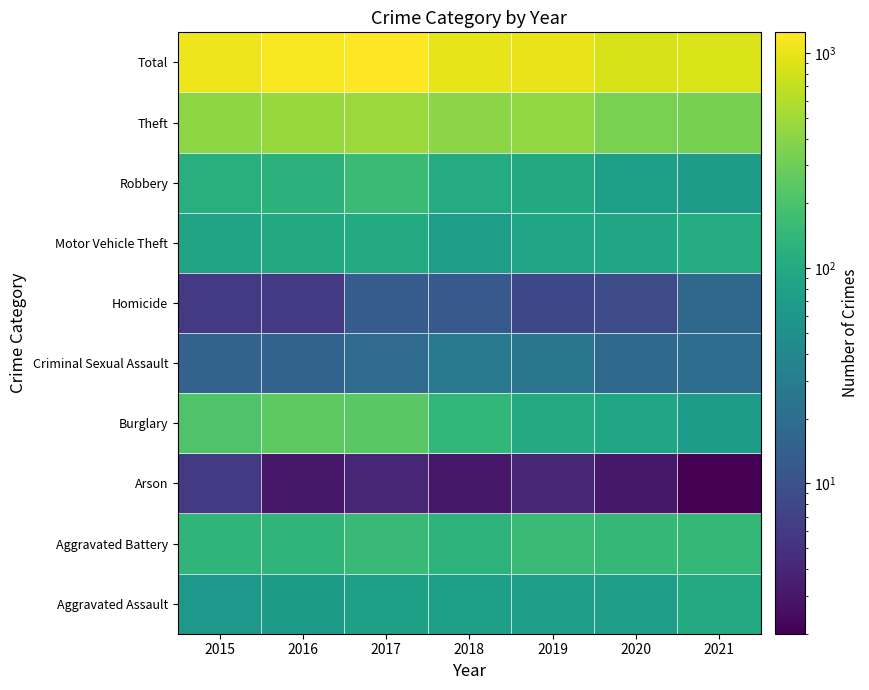

What is the greatest value displayed?

1246